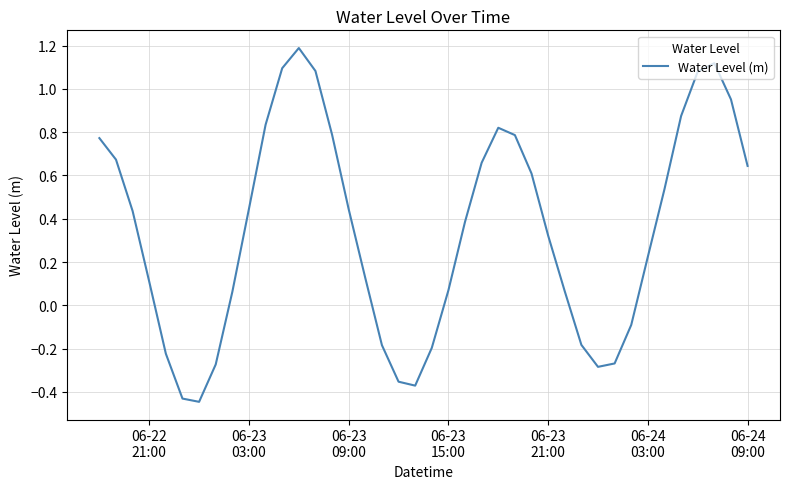

What is the difference between the maximum and minimum values?

1.6